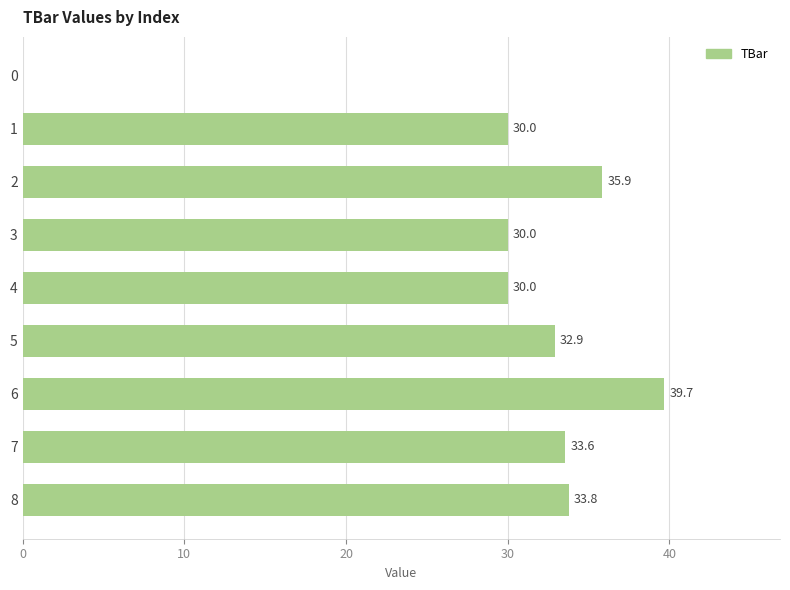

The chart shows a value of 53.9 at 4. True or false?

False